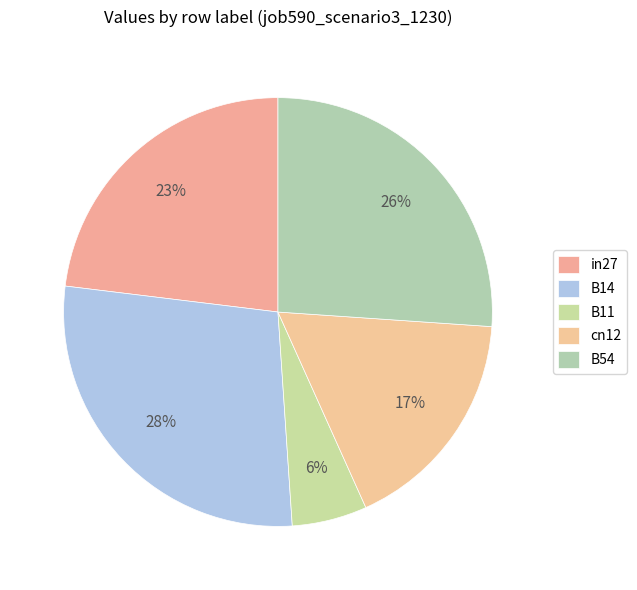

Does in27 account for over 50% of the chart?

No